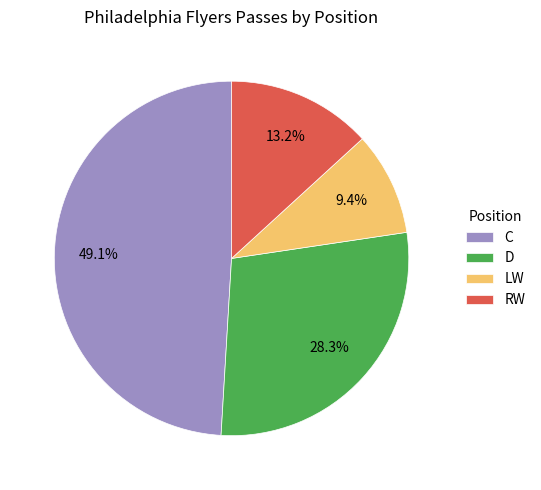

What is the total percentage of D and RW?

41.5%